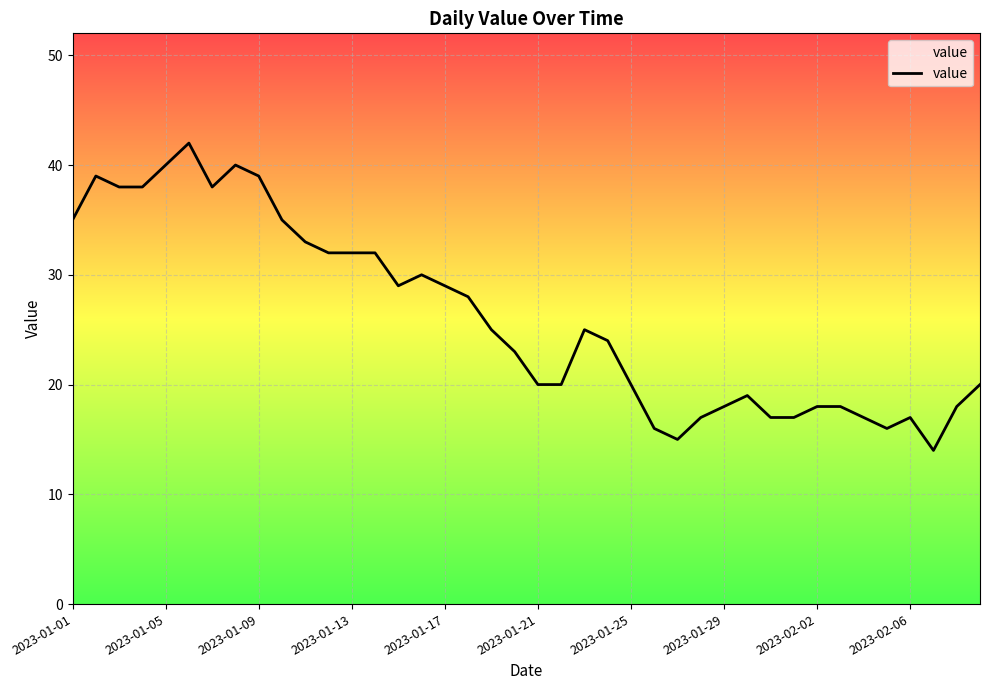

True or false: there are more than 1 points higher than both neighbors.

True